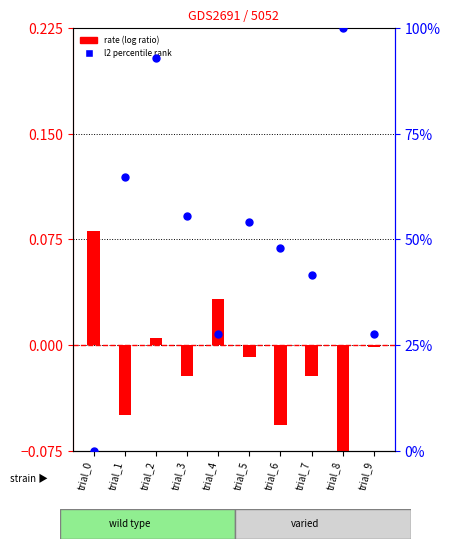

At how many categories does at least one series exceed 91?

2